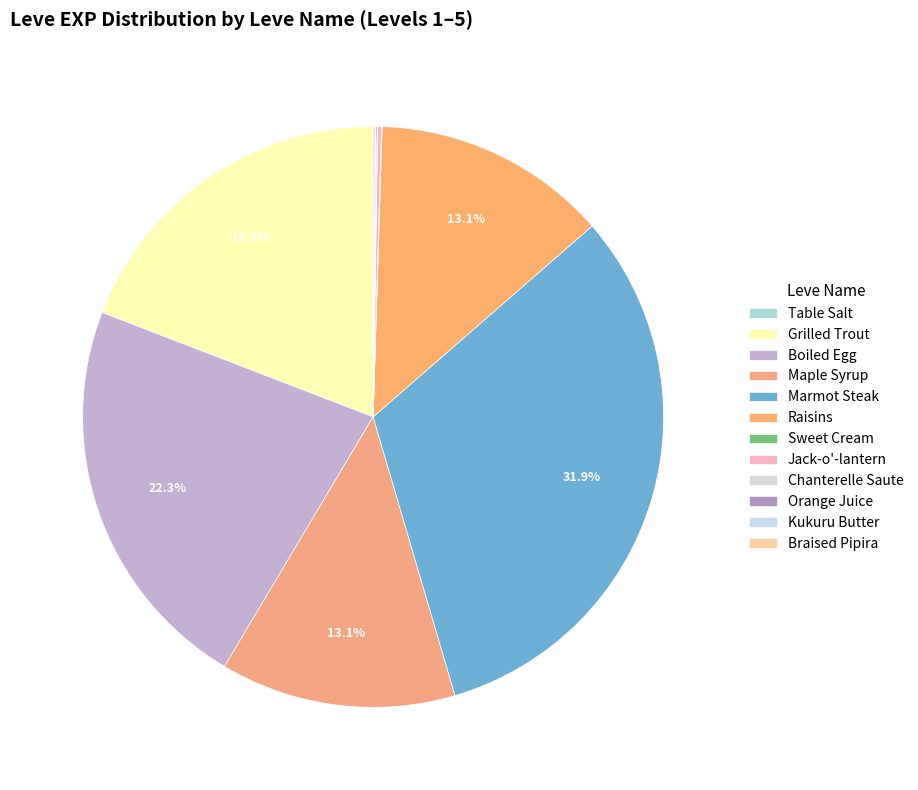

How many segments does this pie chart have?

12